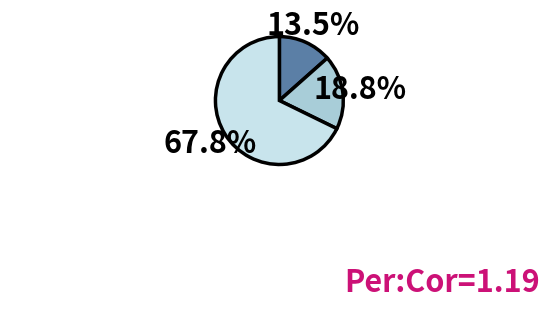

Is there any slice that represents more than half of the pie?

Yes